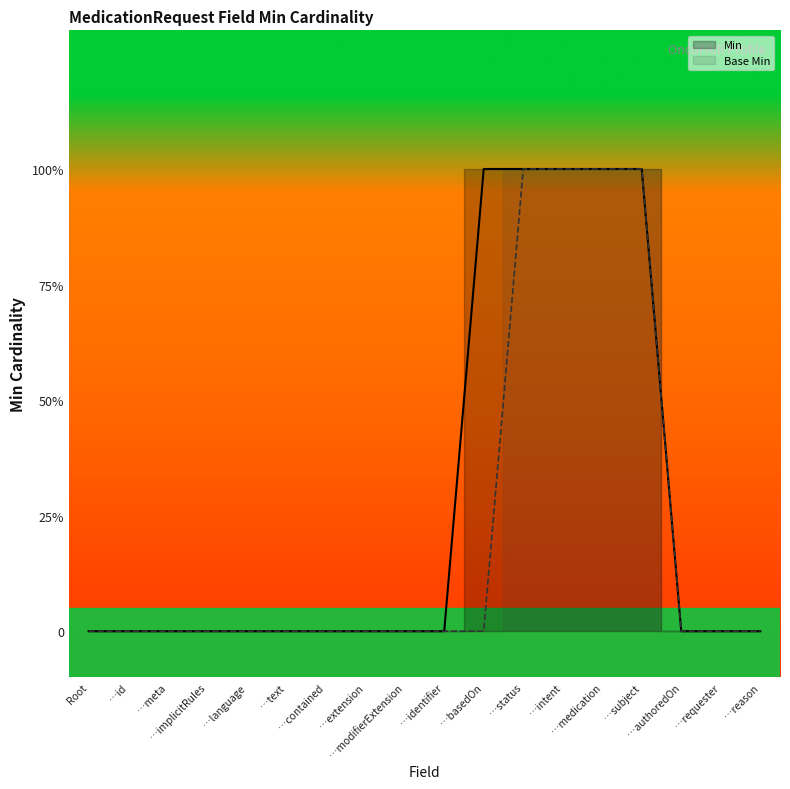

Which category has the highest value across all series?

…basedOn